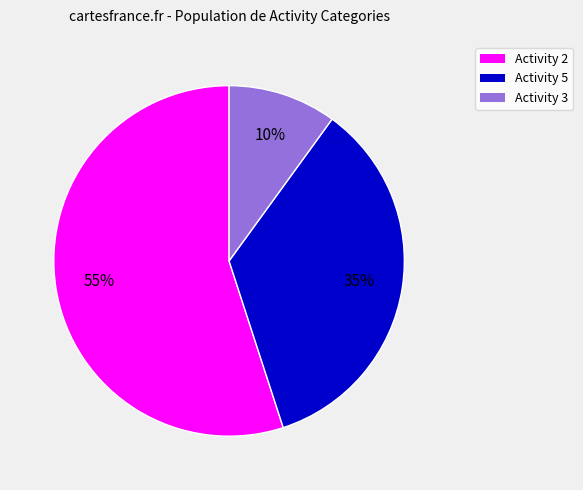

To the nearest percent, what is the average slice percentage?

33%